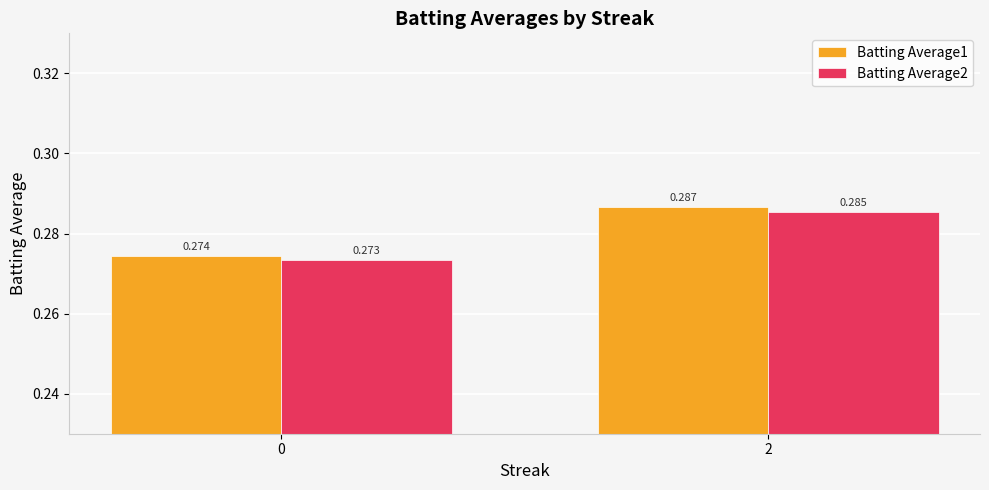

Is the value of Batting Average1 at 2 greater than the value of Batting Average2 at 0?

Yes